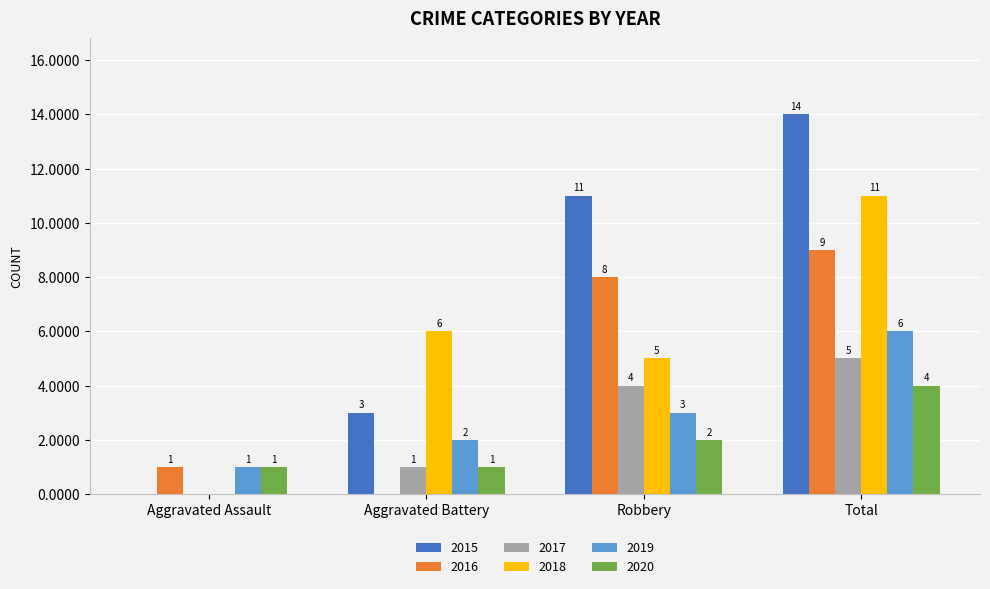

What are all the series names shown in the legend?

2015, 2016, 2017, 2018, 2019, 2020